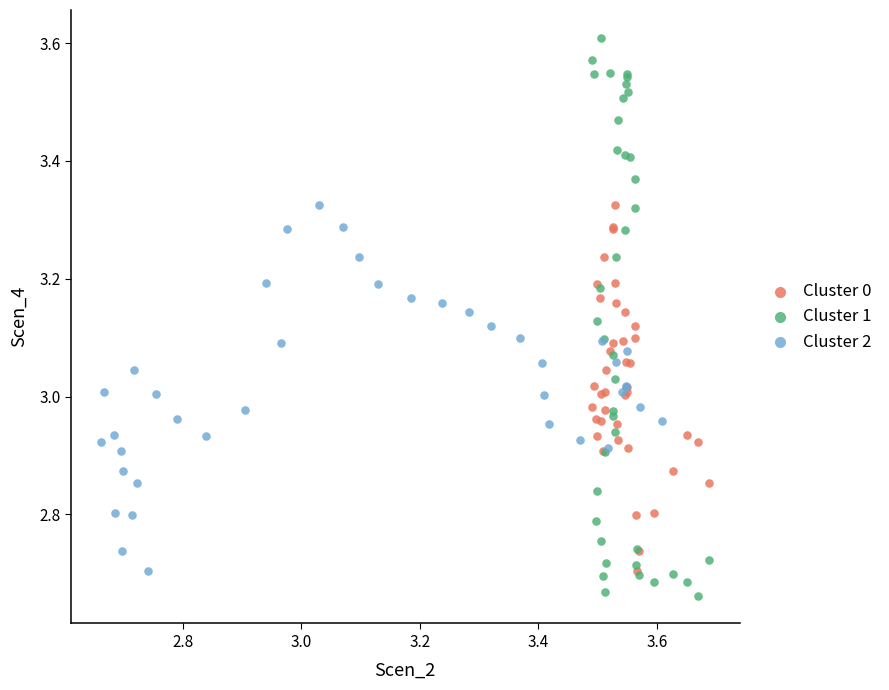

Which series has the largest Y range (max minus min)?

Cluster 1